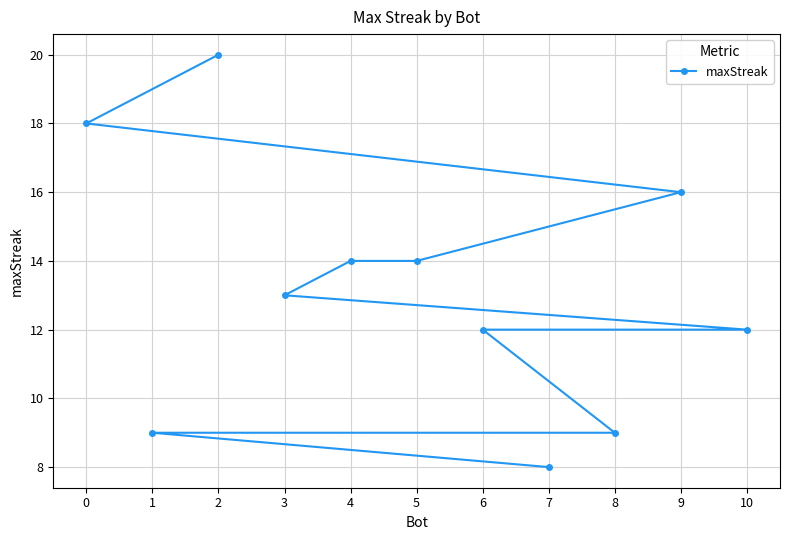

Read the value at 8.

9